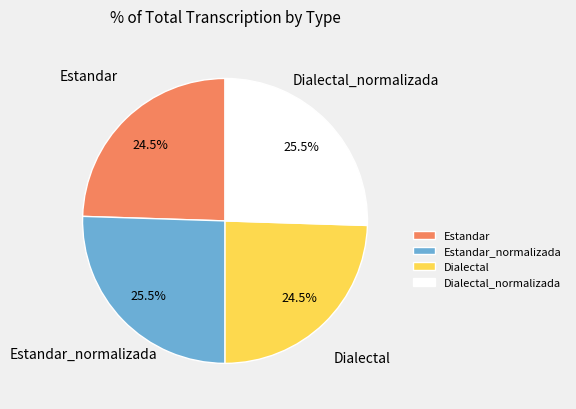

What is the ratio of the value at Dialectal to the value at Dialectal_normalizada?

1.0